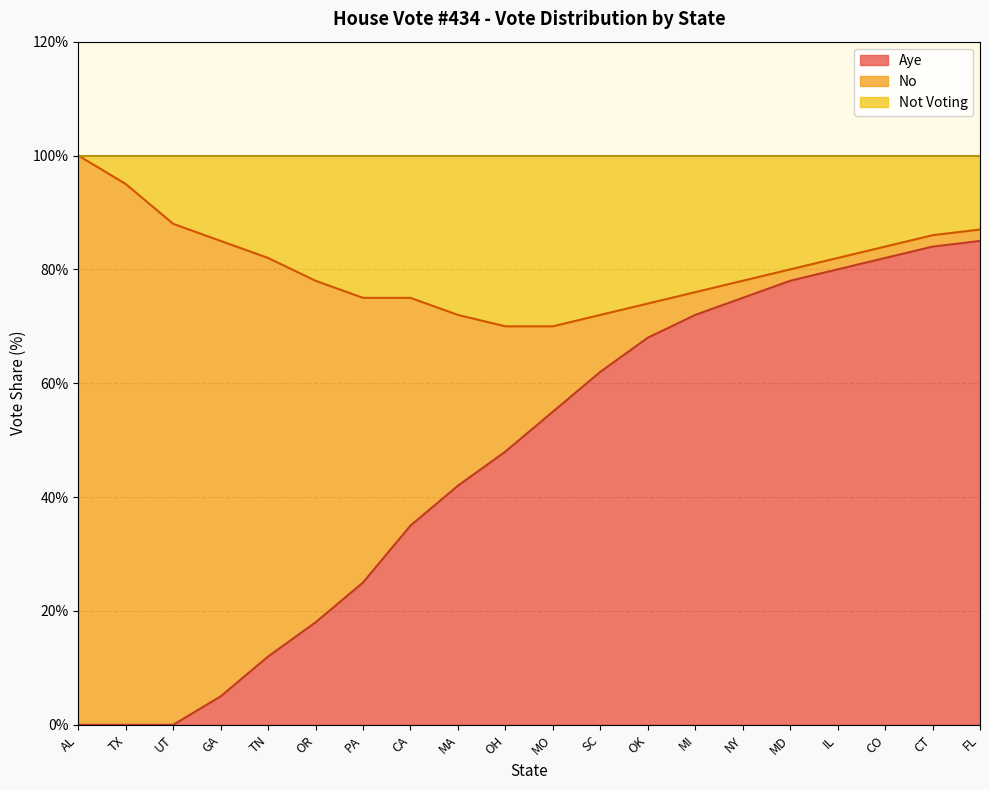

The Aye series shows 78 at MD. True or false?

True